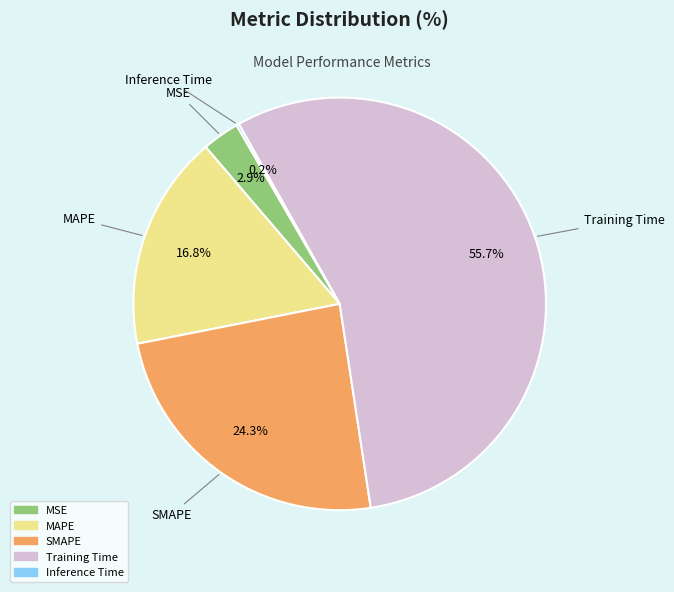

Is there any slice that represents more than half of the pie?

Yes